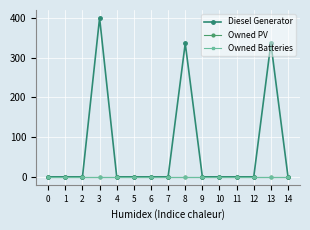

Is this an area chart (filled region under the line)?

No